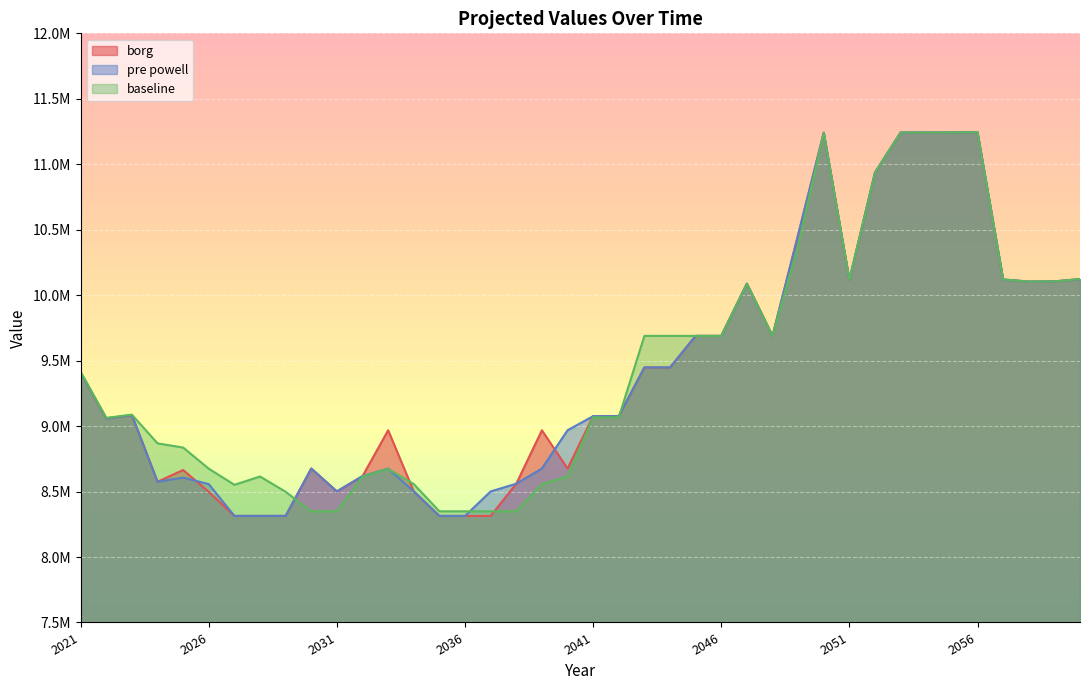

At which category is the sum across all series the highest?

2056